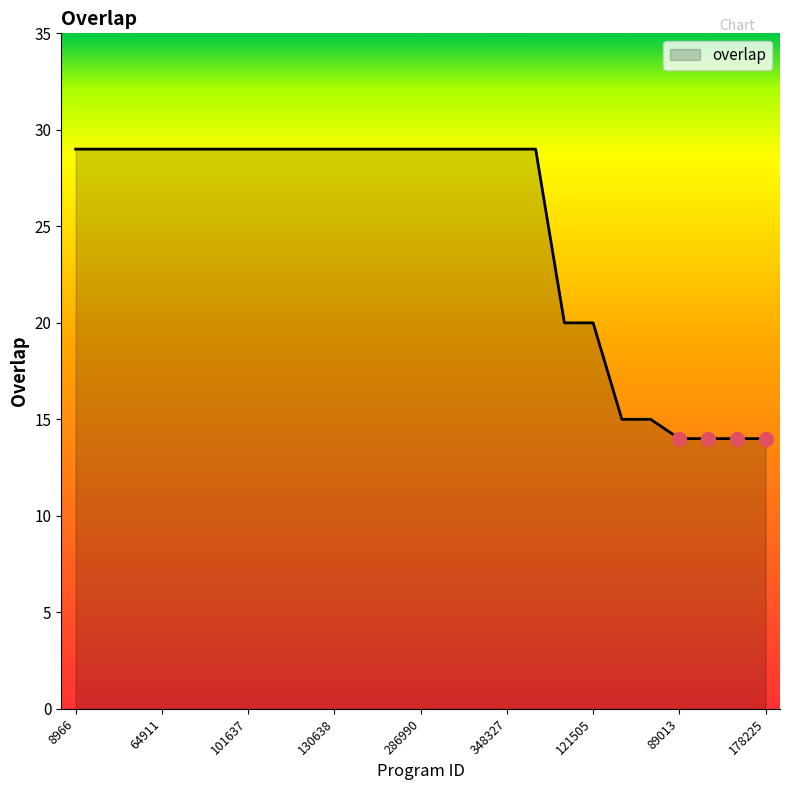

What is the difference between the maximum and minimum values?

15